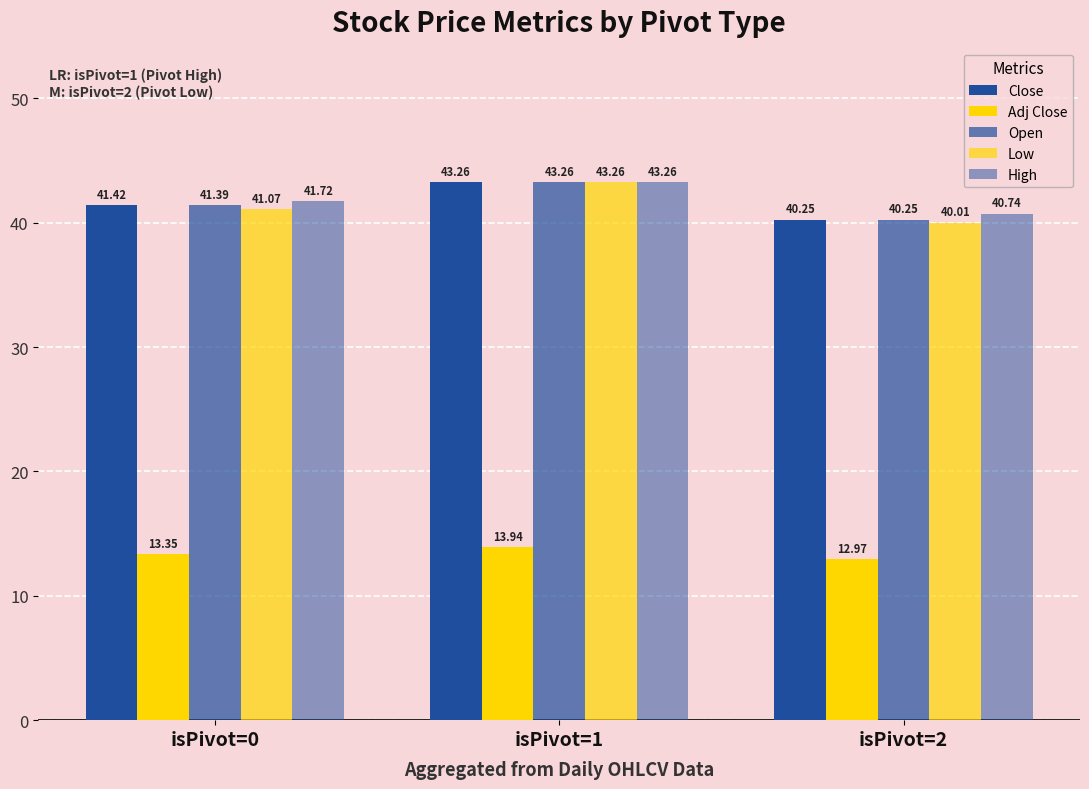

Count the number of data series in this chart.

5